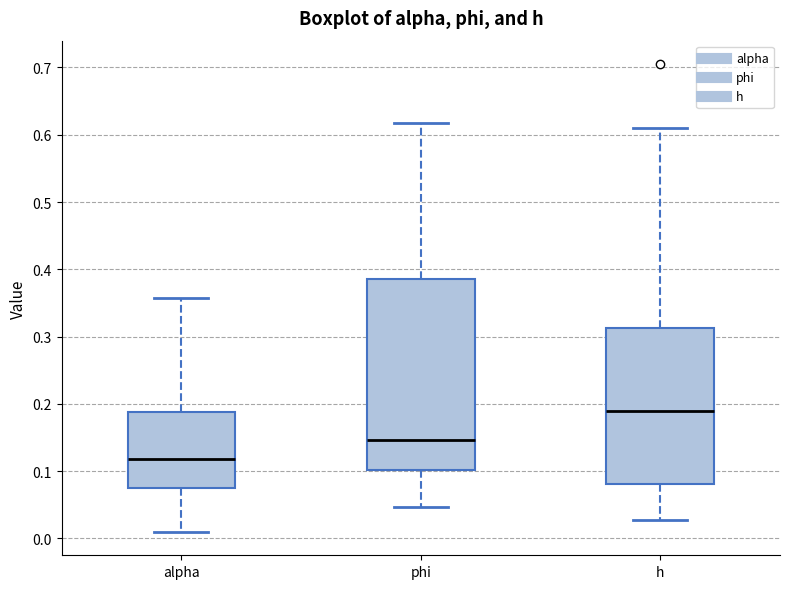

Where is the upper edge of the box for alpha on the y-axis? The values are not printed on the chart, so give them approximately, as read against the axis.

0.19